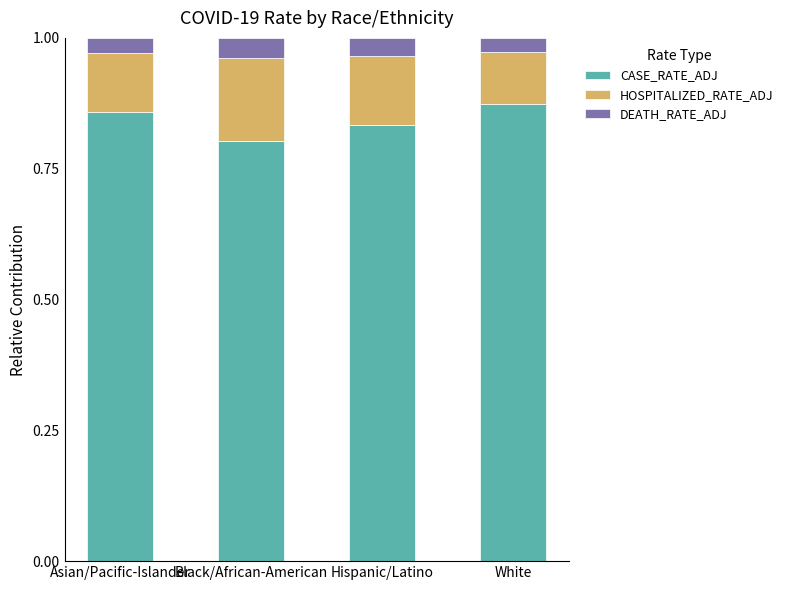

What is the total value across all series at Hispanic/Latino?

1.0